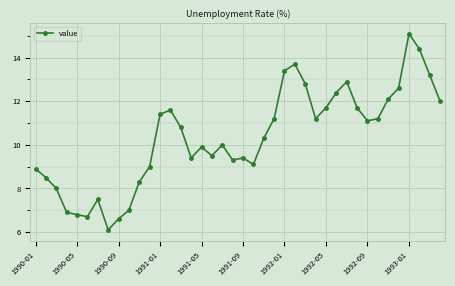

How many lines are shown in the chart?

1